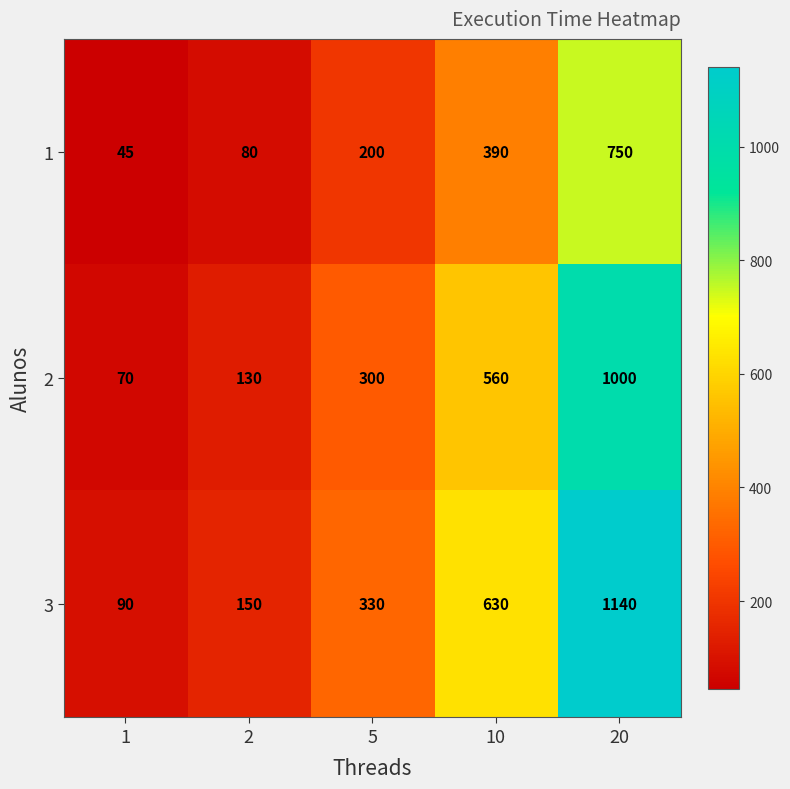

How many data points in 1 are less than 200?

2